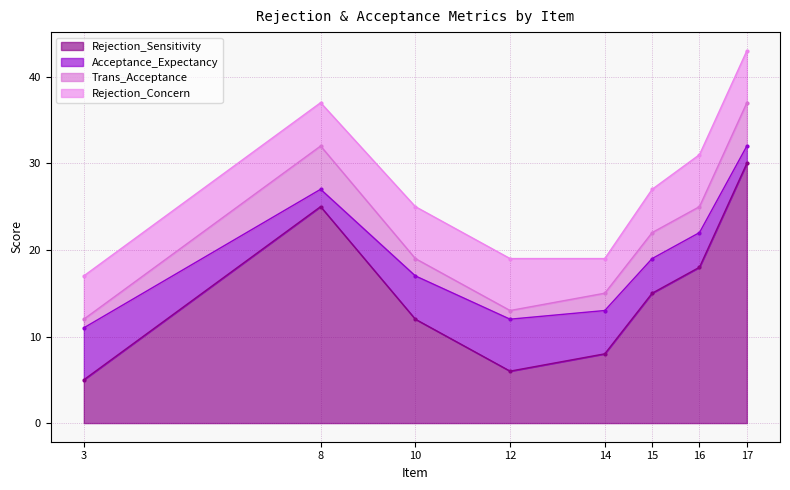

How many distinct data groups are displayed?

4